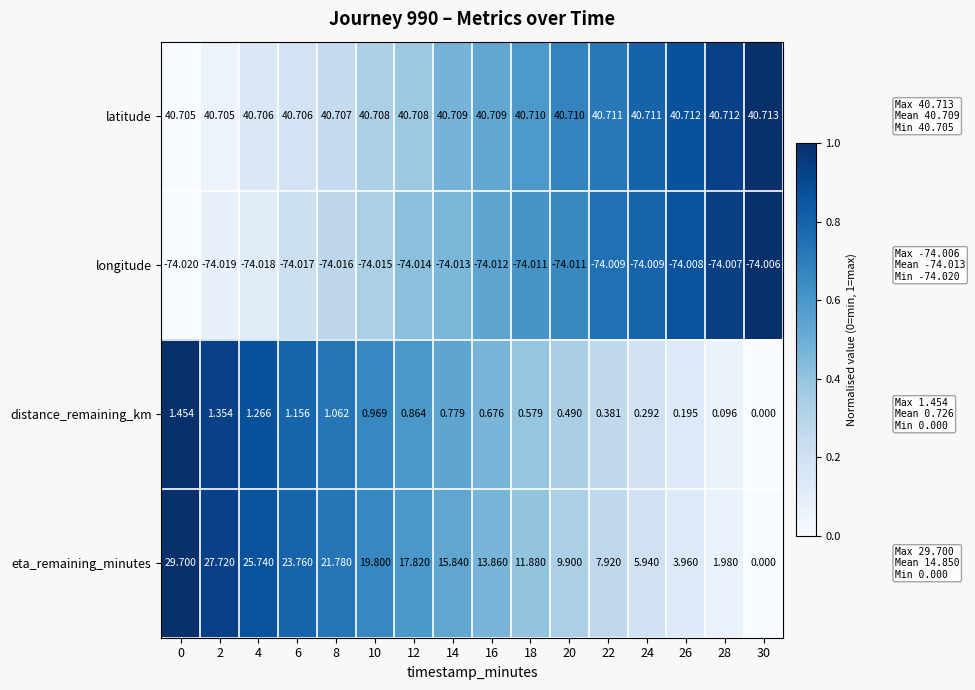

List the series in order of their peak value, lowest first.

longitude, distance_remaining_km, eta_remaining_minutes, latitude